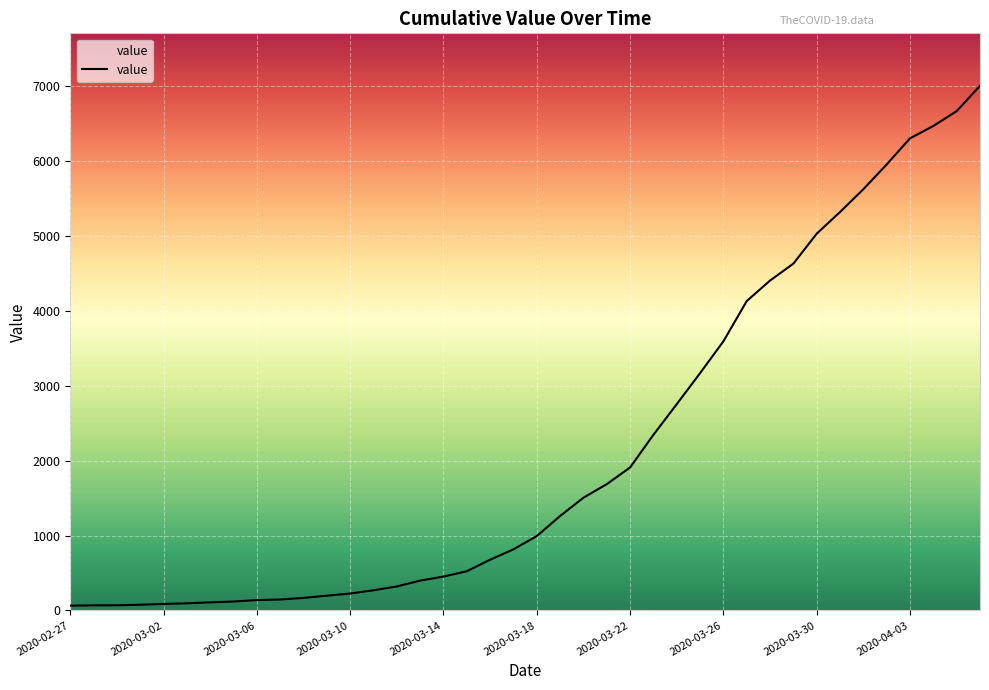

What is the difference between the maximum and minimum values?

6940